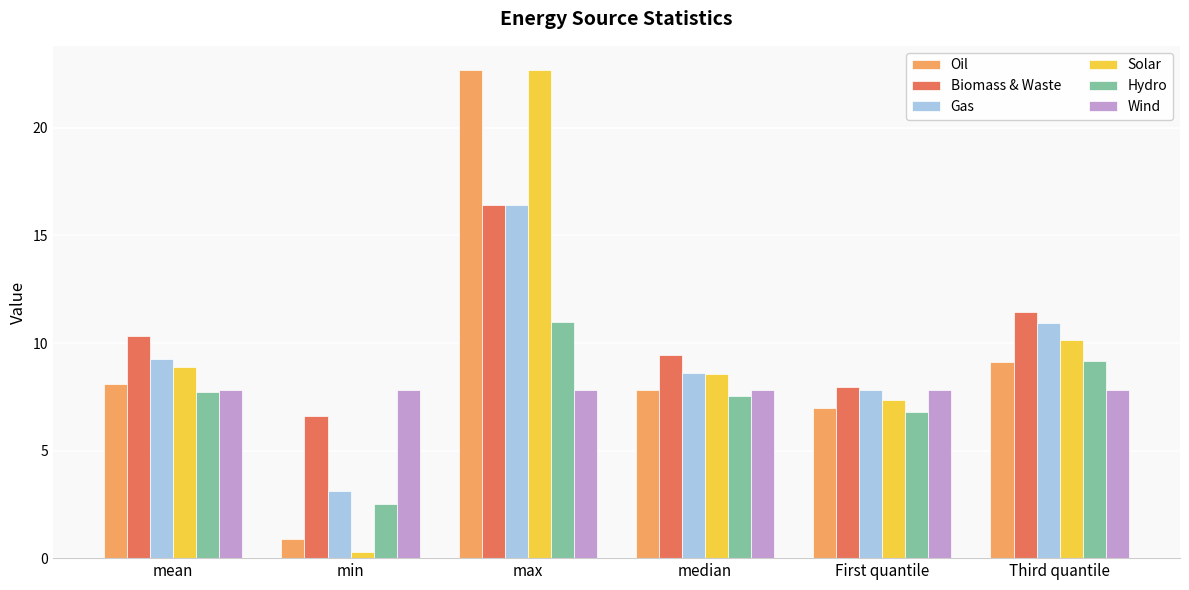

What position from the right is Third quantile?

1